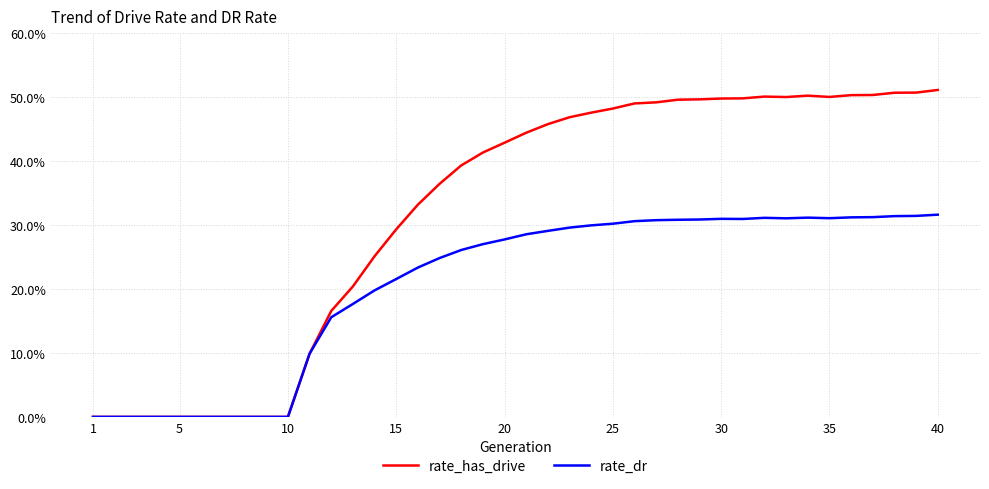

Does the chart have visible grid lines?

Yes